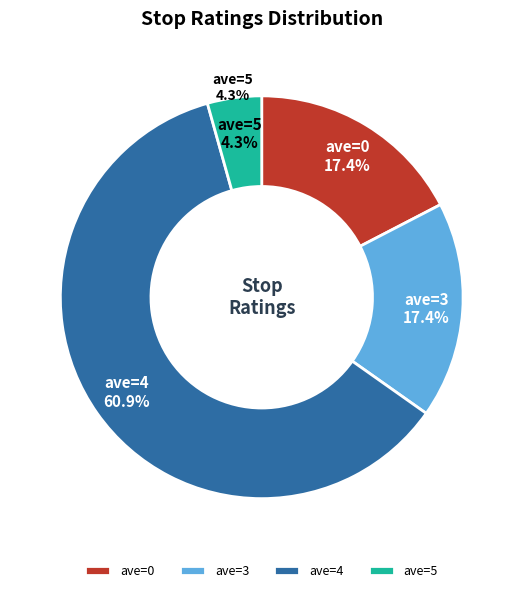

How many slices are in this pie chart?

4